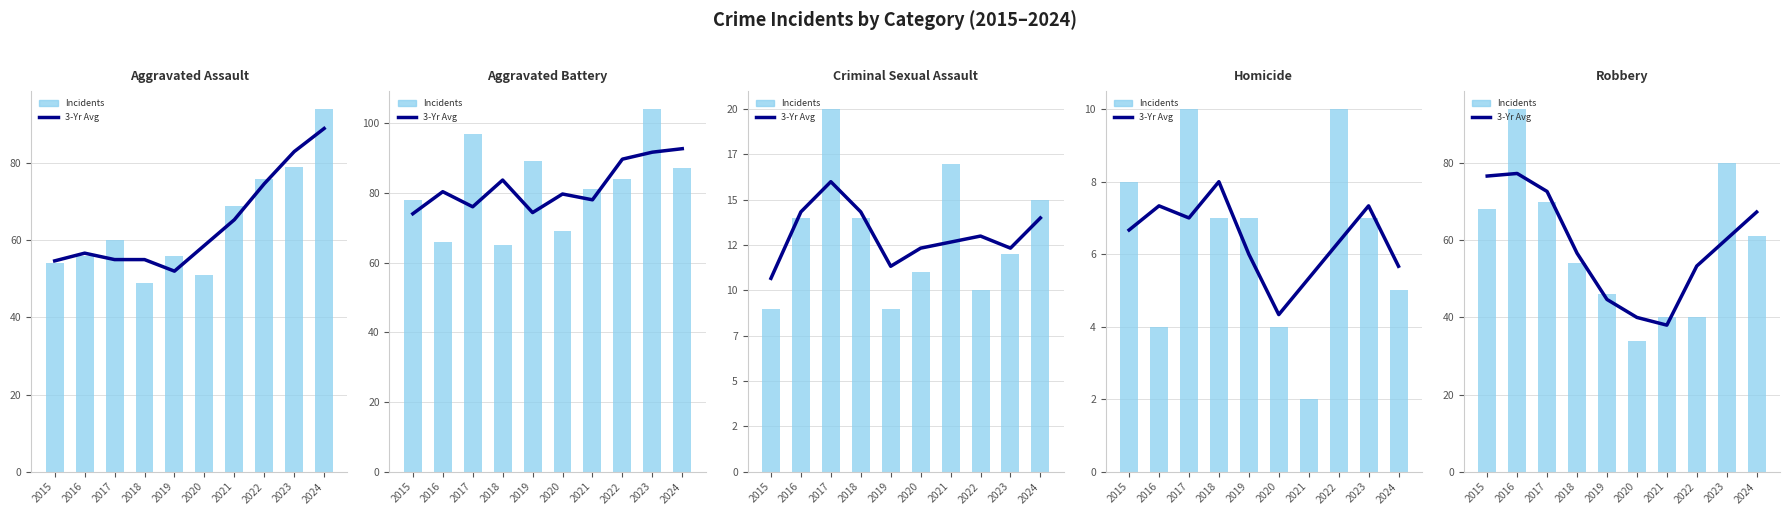

Rank the categories by Criminal Sexual Assault value from highest to lowest.

2017, 2021, 2024, 2016, 2018, 2023, 2020, 2022, 2015, 2019